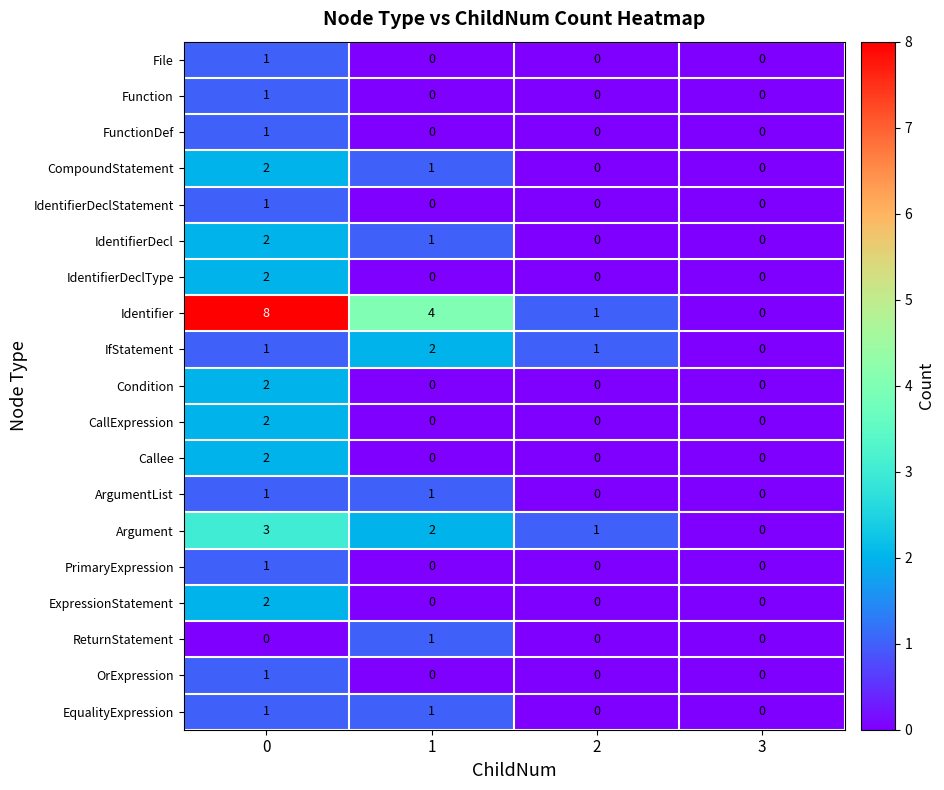

Which series has the largest range (max minus min)?

Identifier